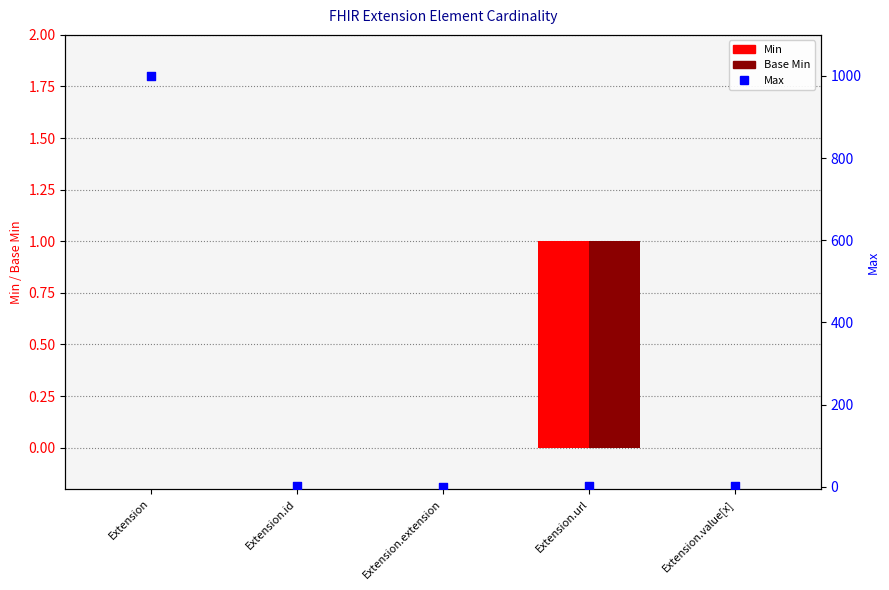

At how many categories does at least one series exceed 62?

1